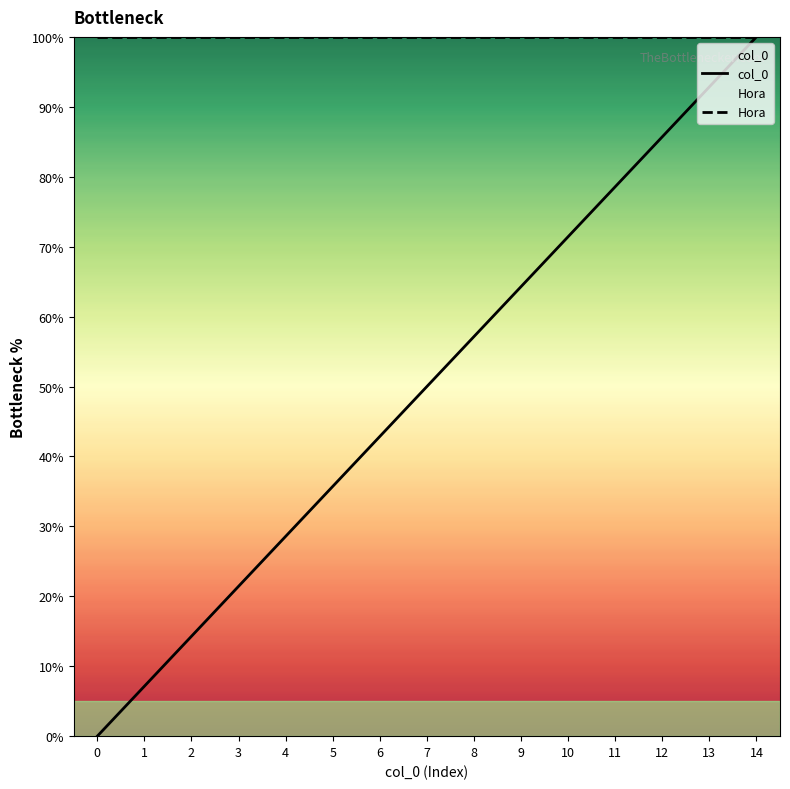

What is the highest value of the Hora series?

100.0